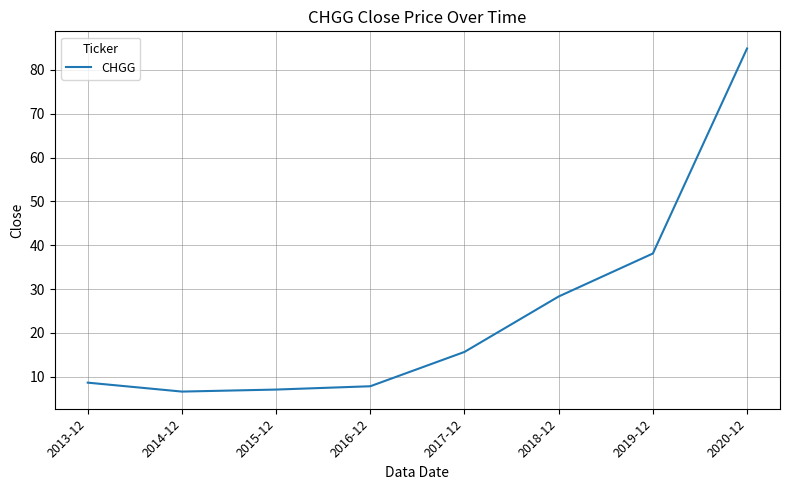

The value at 2019-12 is 14.4. True or false?

False